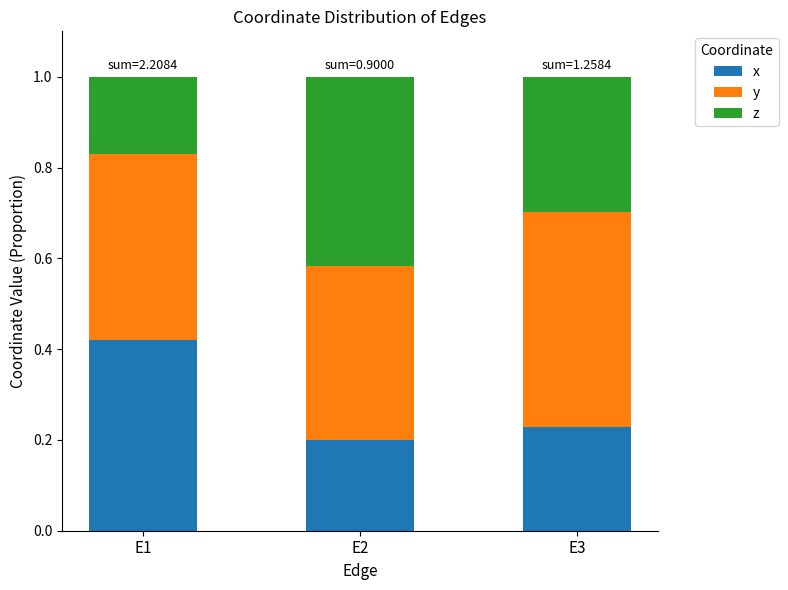

What is the total value across all series at E2?

1.0